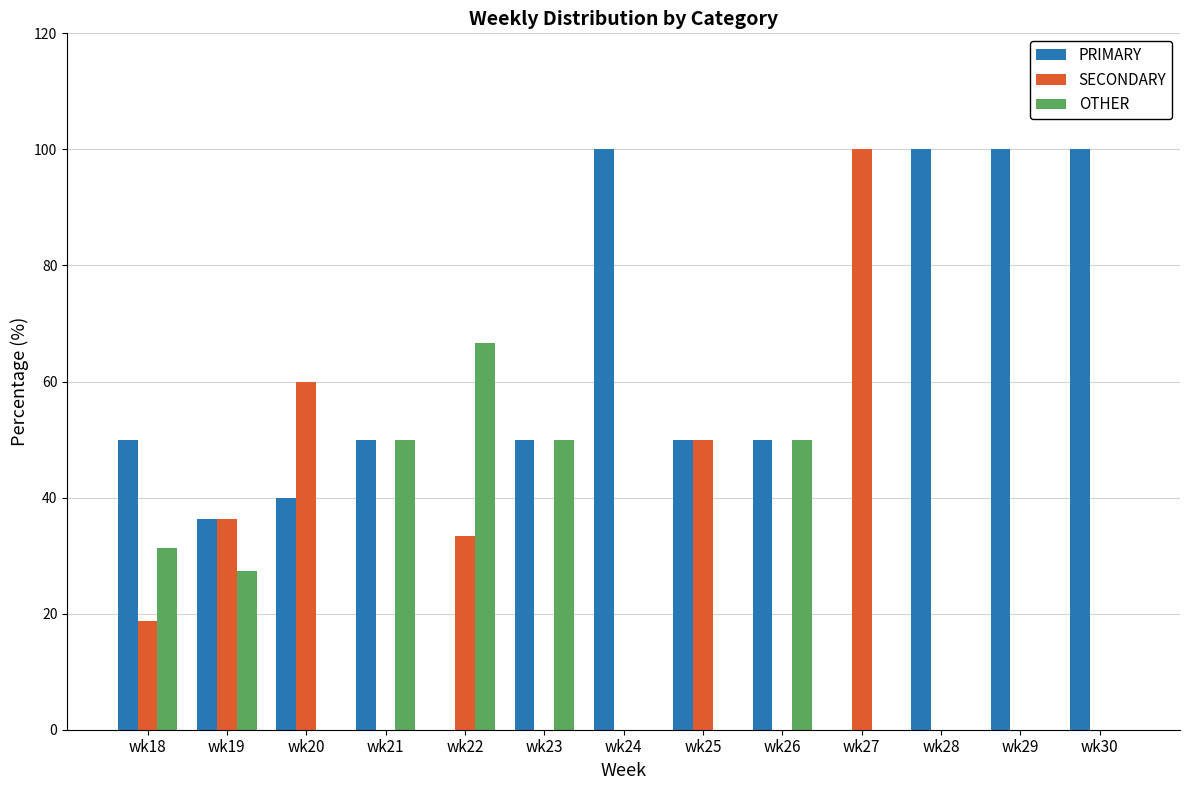

At which label does SECONDARY reach its peak?

wk27